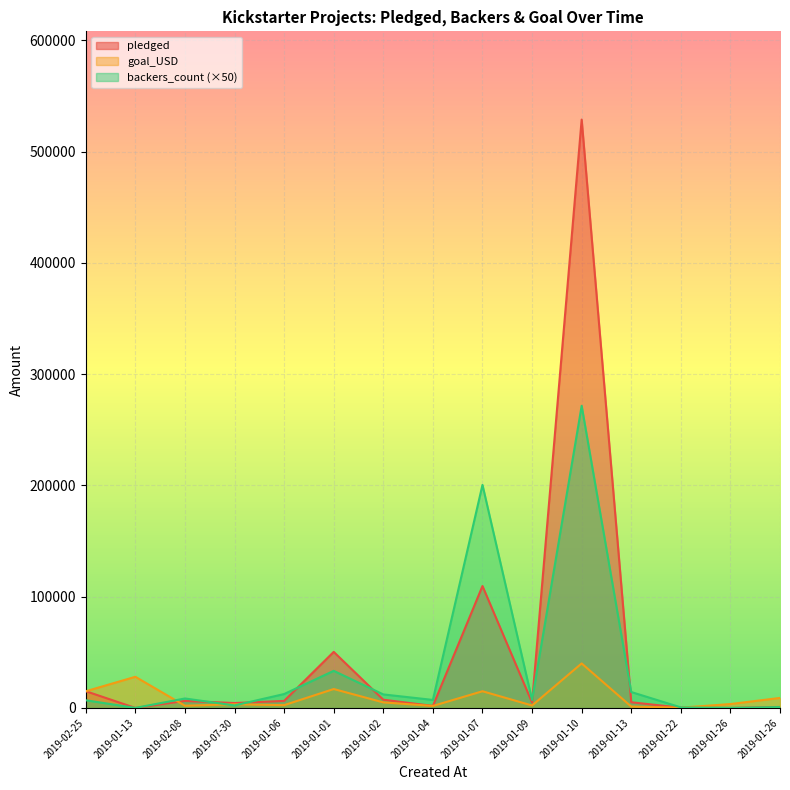

Where do pledged and goal_USD first cross each other?

2019-02-25 and 2019-01-13